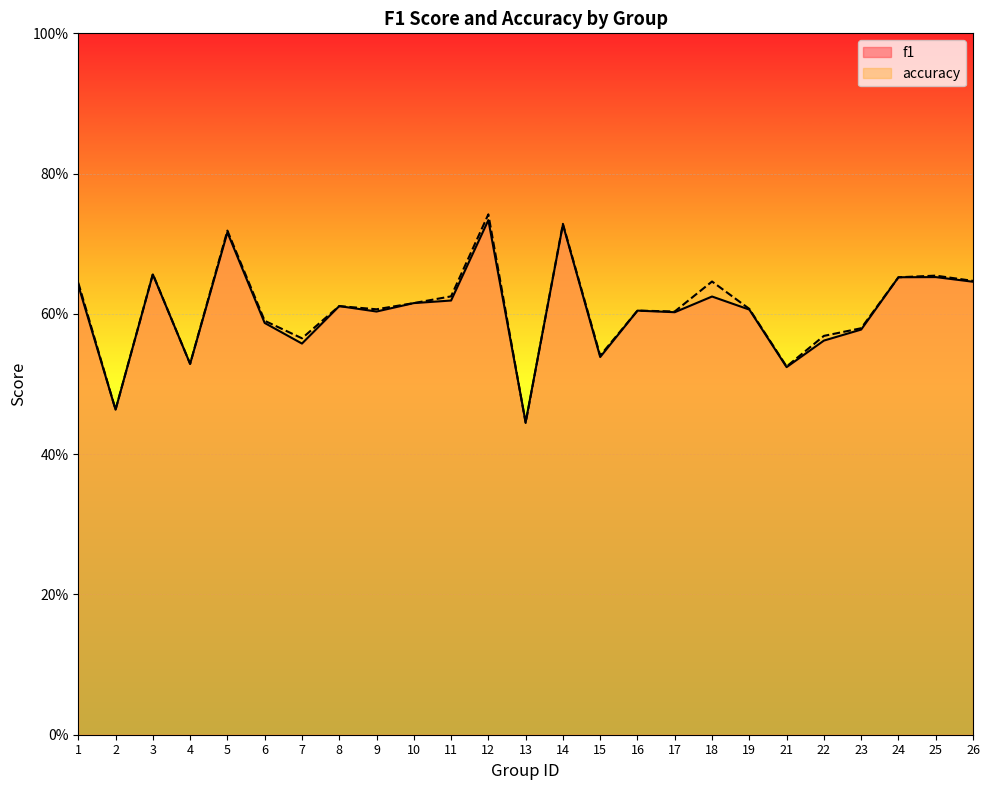

Which category has the lowest value across all series?

13